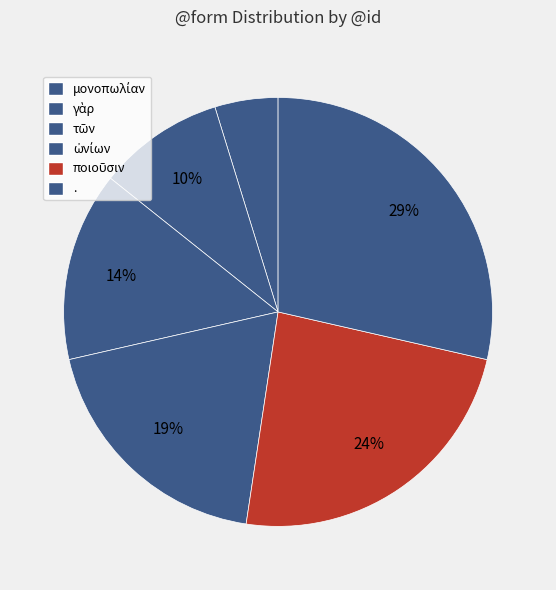

To the nearest percent, what is the combined percentage of ποιοῦσιν and ὠνίων?

43%